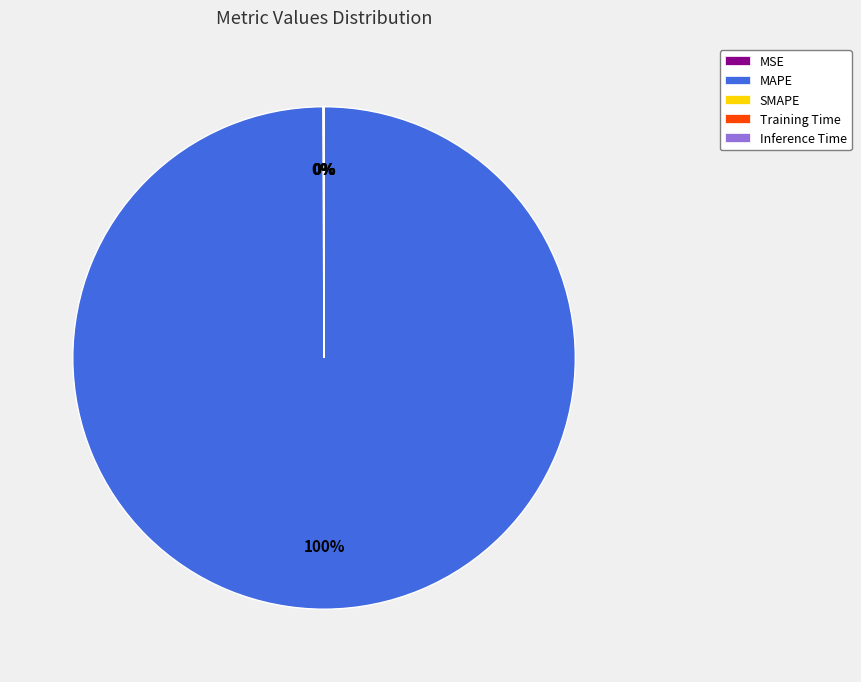

Is it true that MAPE is 100% of the pie?

True